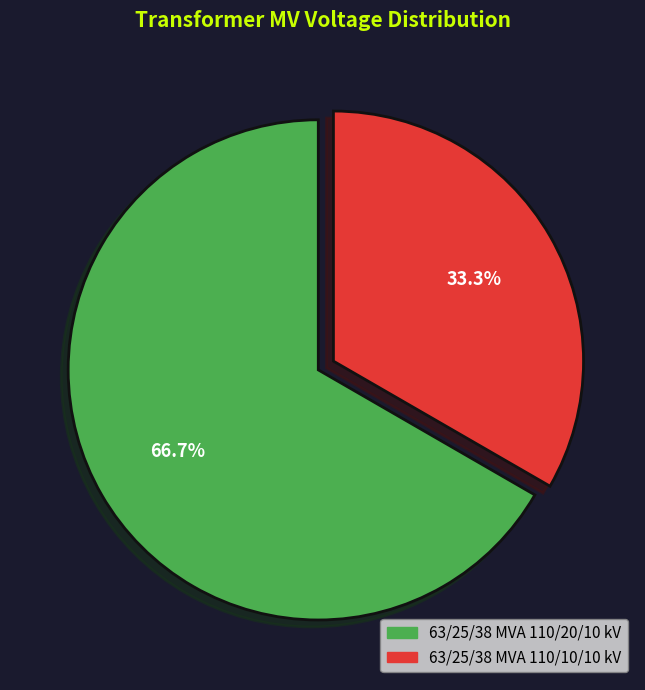

The 63/25/38 MVA 110/20/10 kV slice represents 67% of the pie. True or false?

True